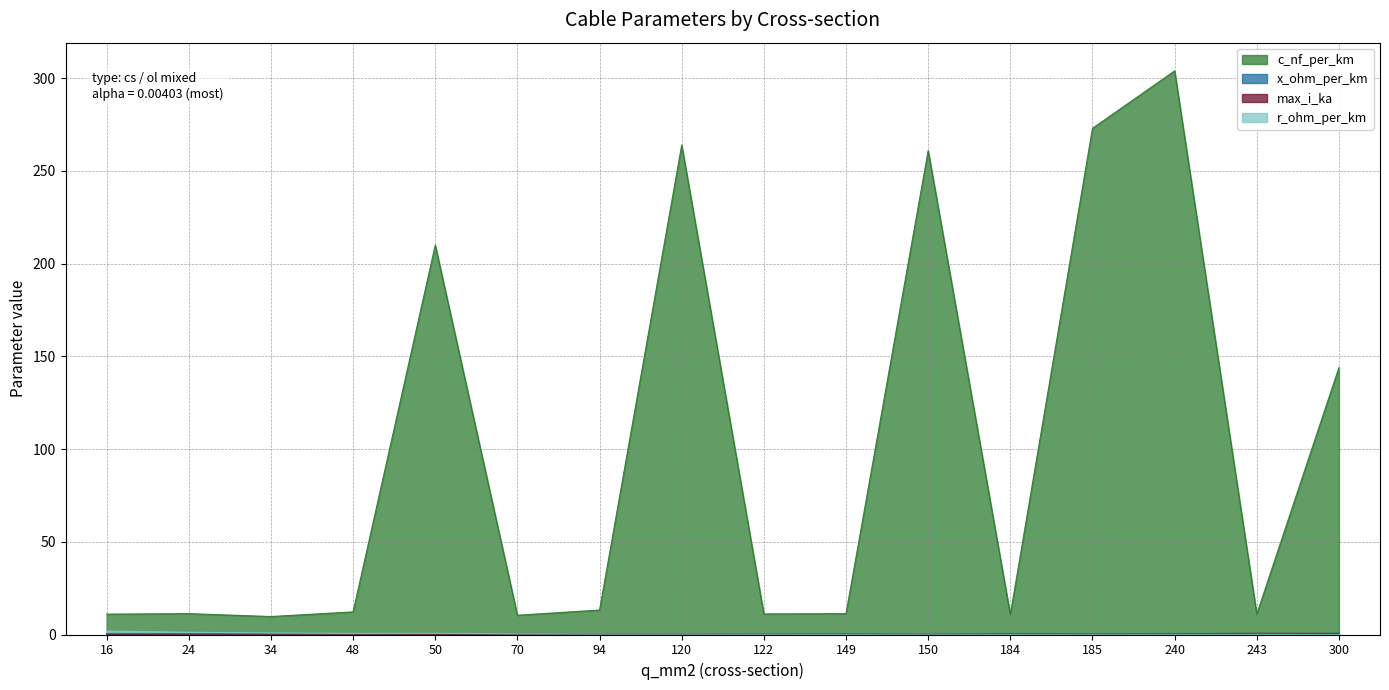

Where do max_i_ka and x_ohm_per_km first cross each other?

48 and 50